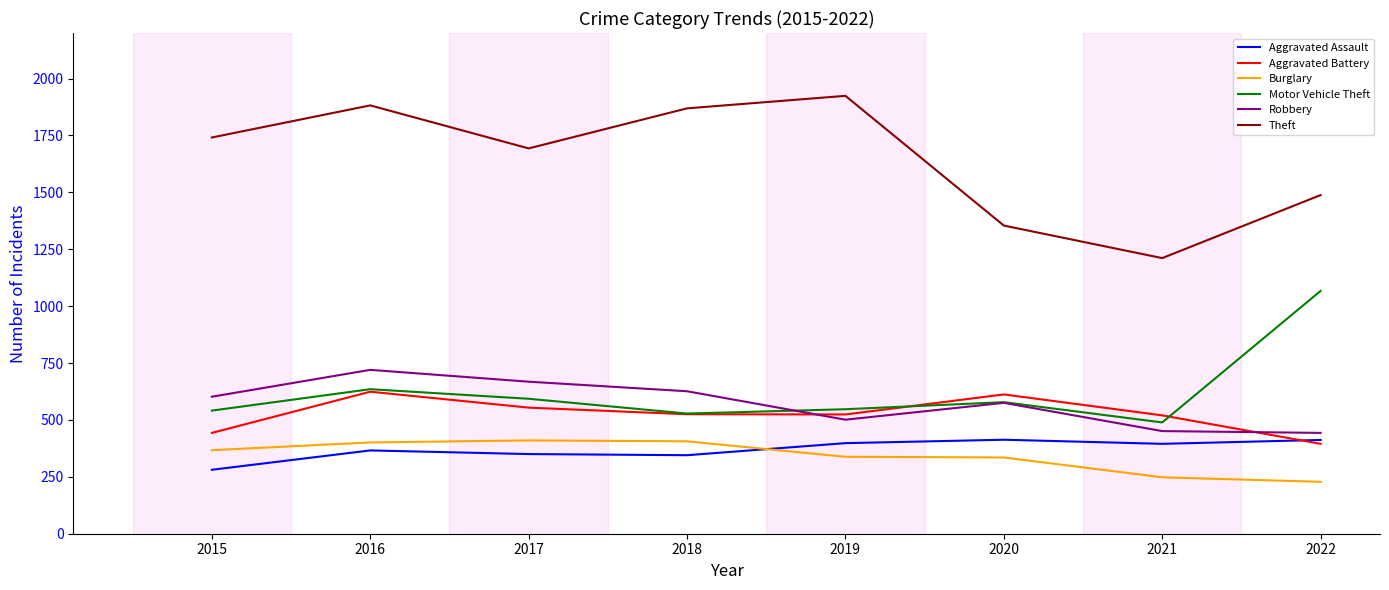

Where is Theft nearest to the value 1567?

2022